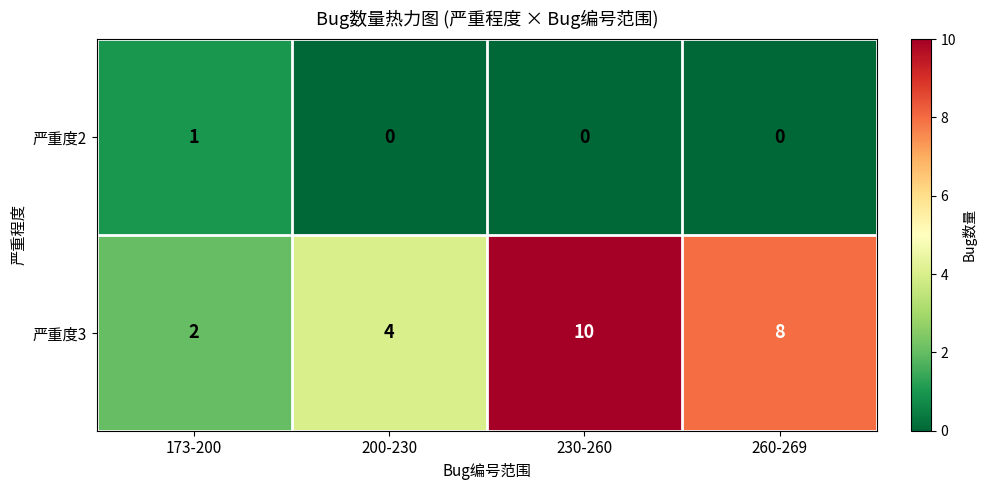

The 严重度2 series shows 1 at 230-260. True or false?

False